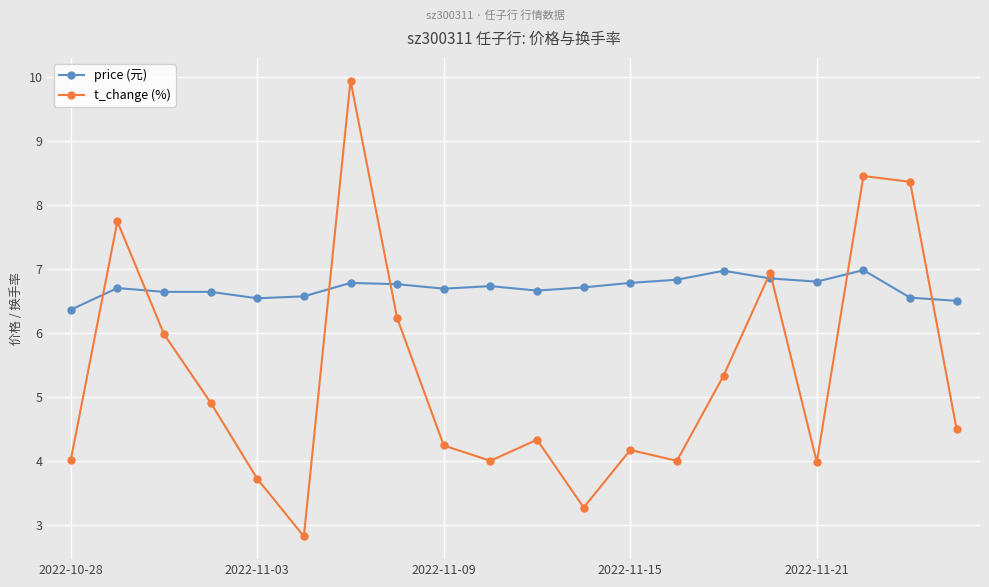

What is the sum of all t_change (%) values?

107.1